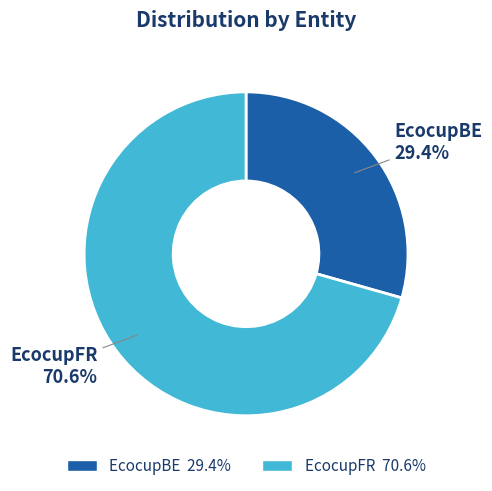

Which has a higher value, EcocupFR or EcocupBE?

EcocupFR